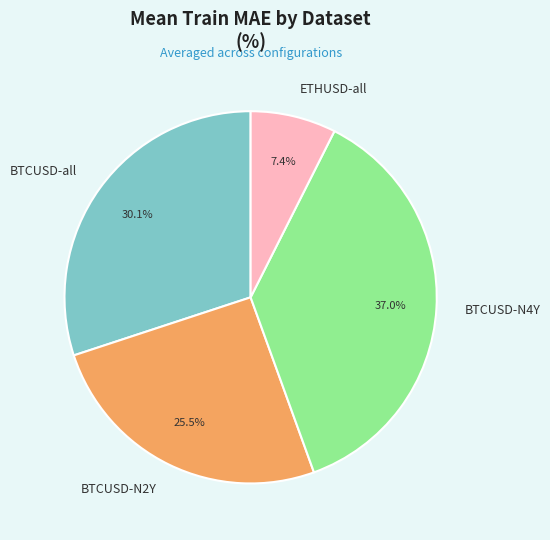

Rank the categories by value from highest to lowest.

BTCUSD-N4Y, BTCUSD-all, BTCUSD-N2Y, ETHUSD-all